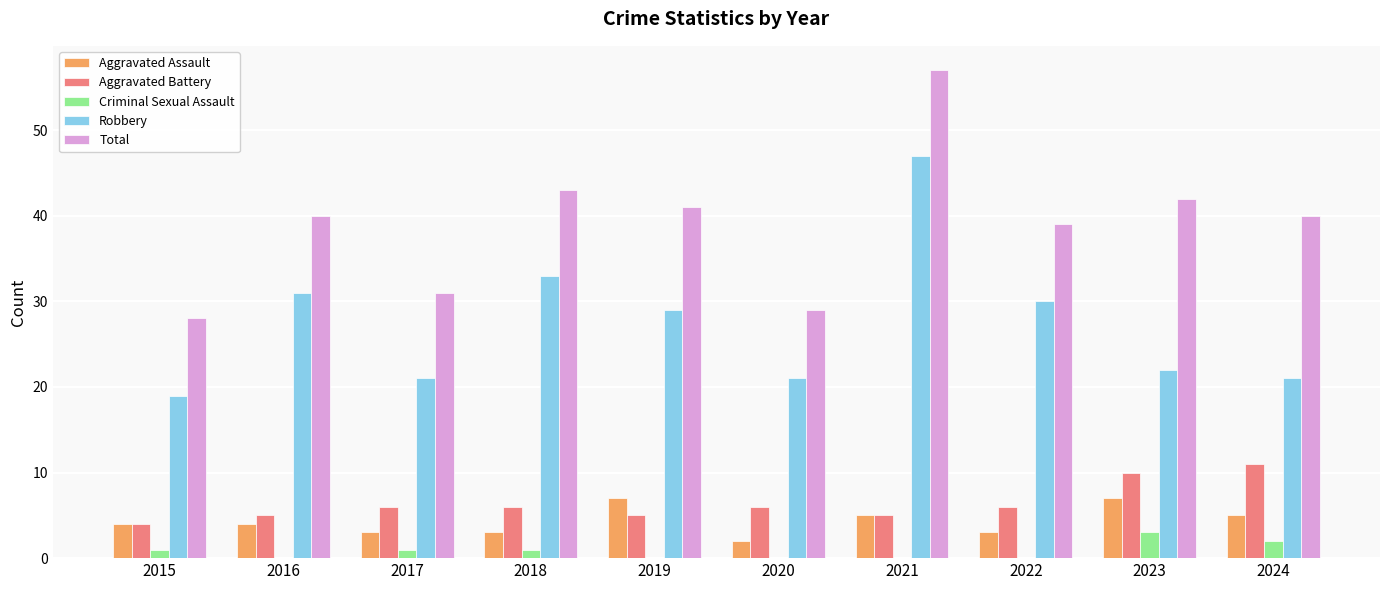

Between 2017 and 2023, which series saw the biggest shift?

Total